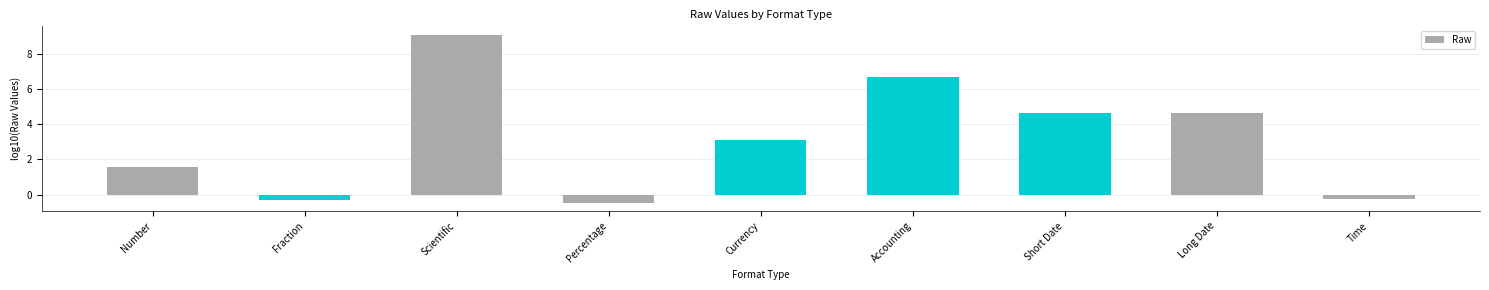

At which category does the chart reach its peak across all series?

Scientific